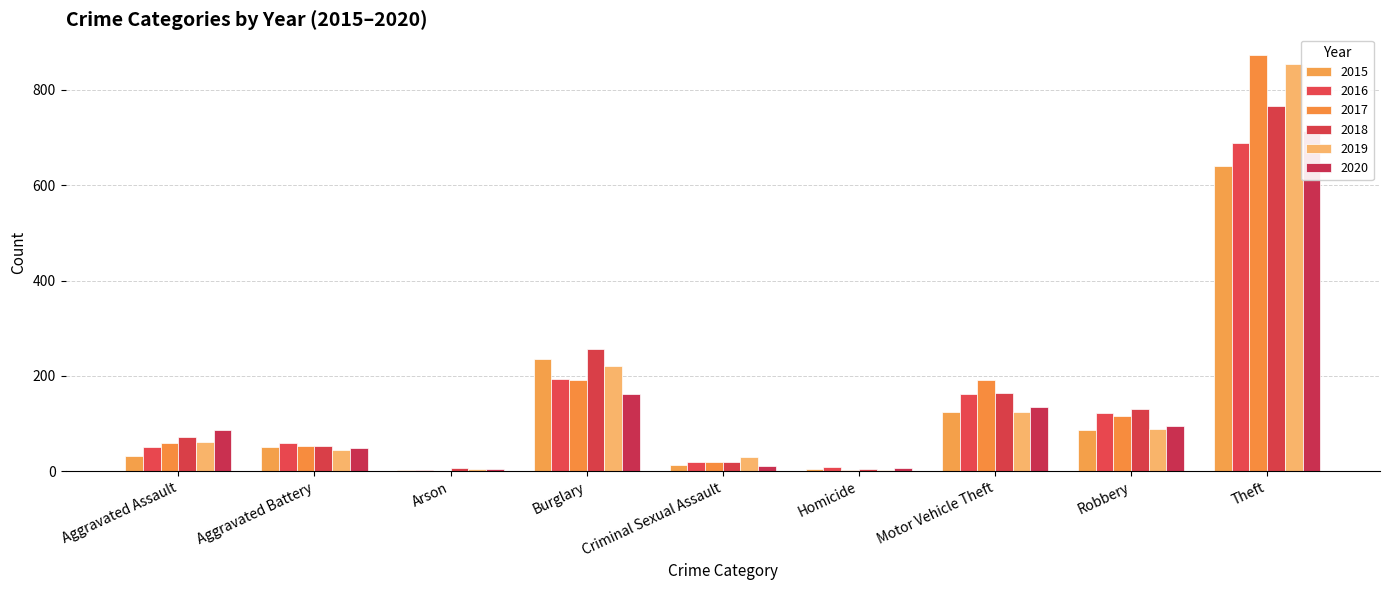

What is the value of the 2019 bar at the 8th from the left?

89